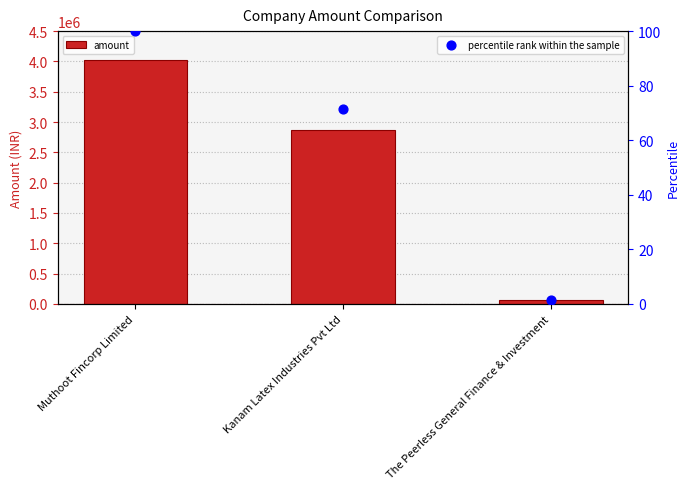

Which series has the widest spread of Y values?

amount